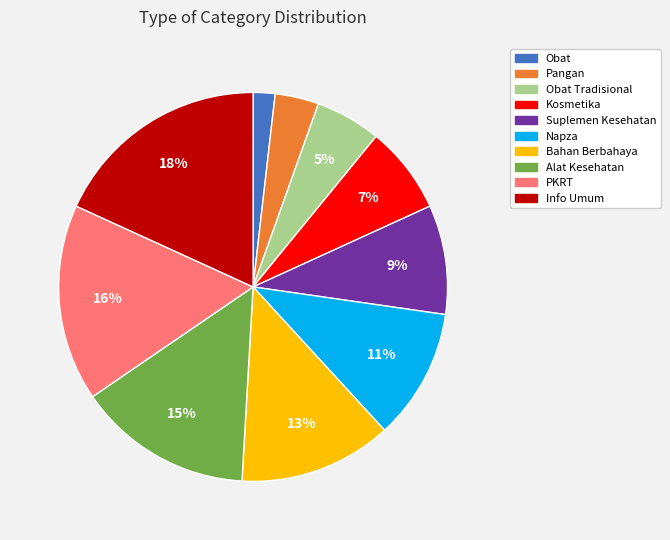

Is there any slice that represents more than half of the pie?

No